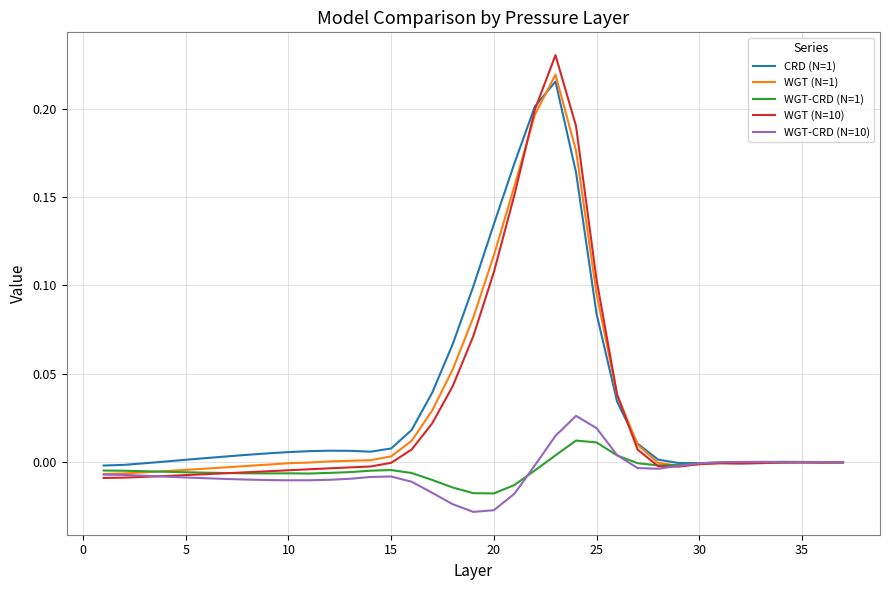

How many lines are shown in the chart?

5